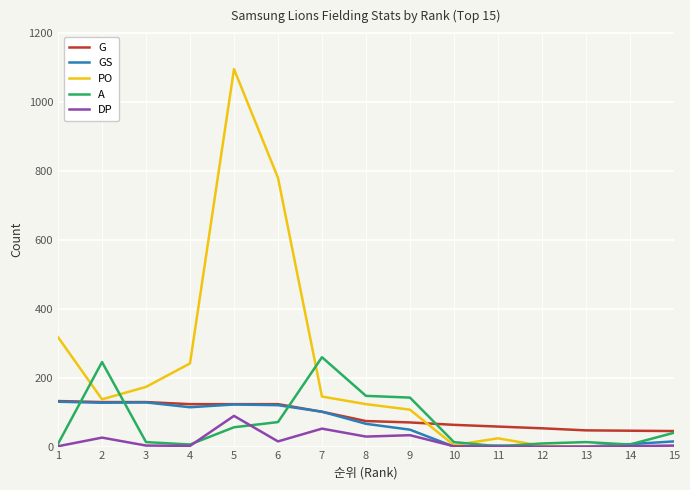

What is the maximum value for G?

132